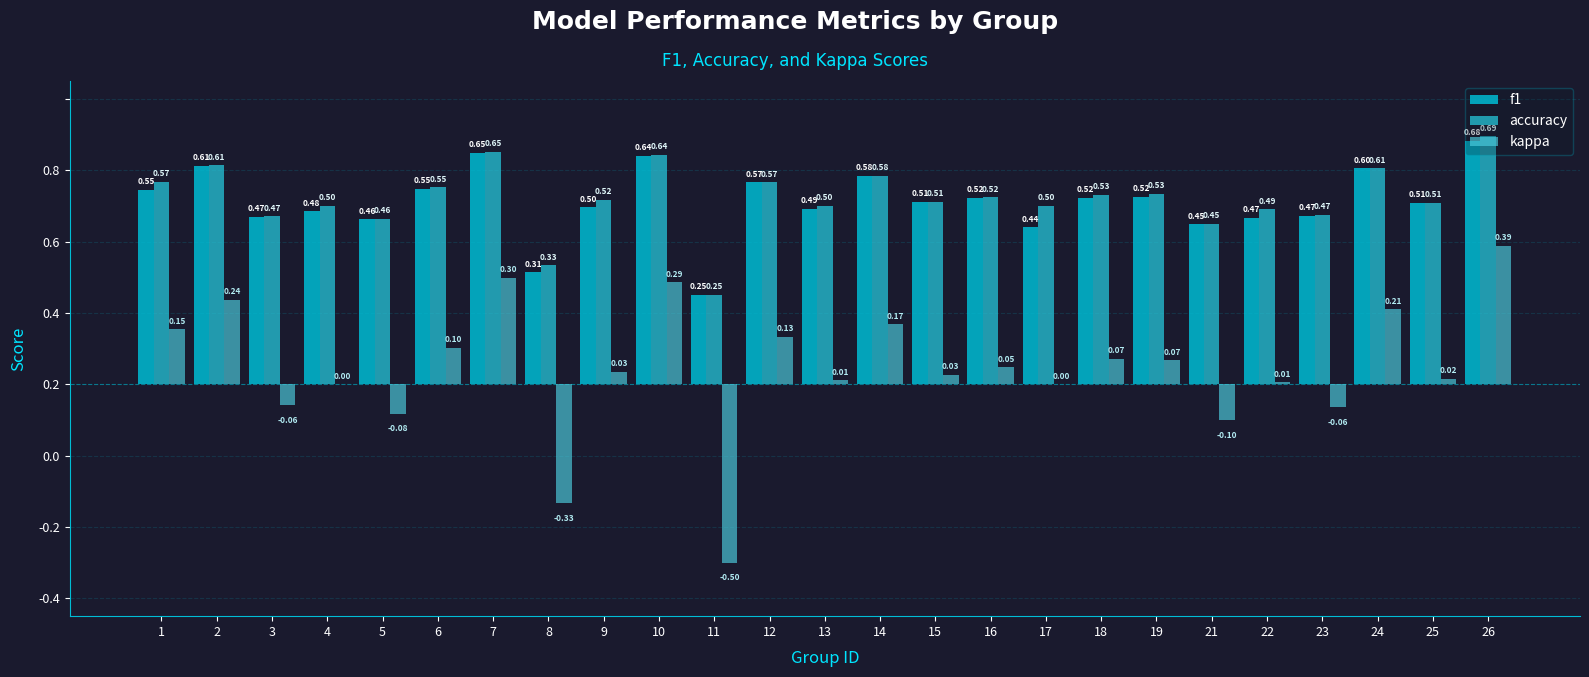

Does the chart contain stacked bars?

No